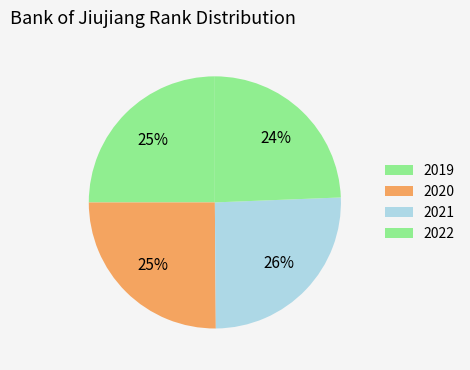

Which slice is the smallest?

2022